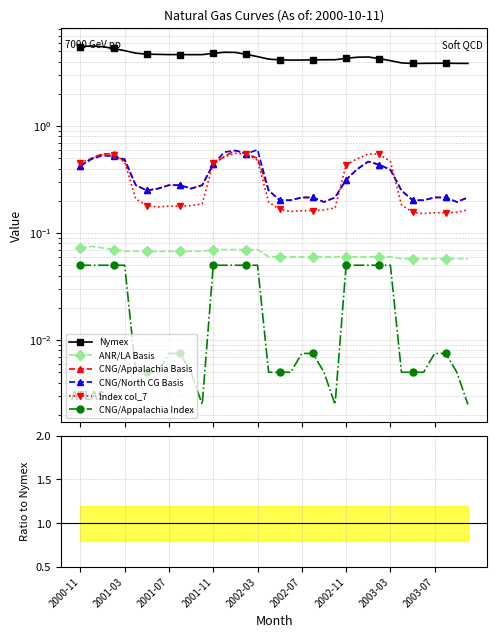

Which series has the widest spread of values?

Nymex